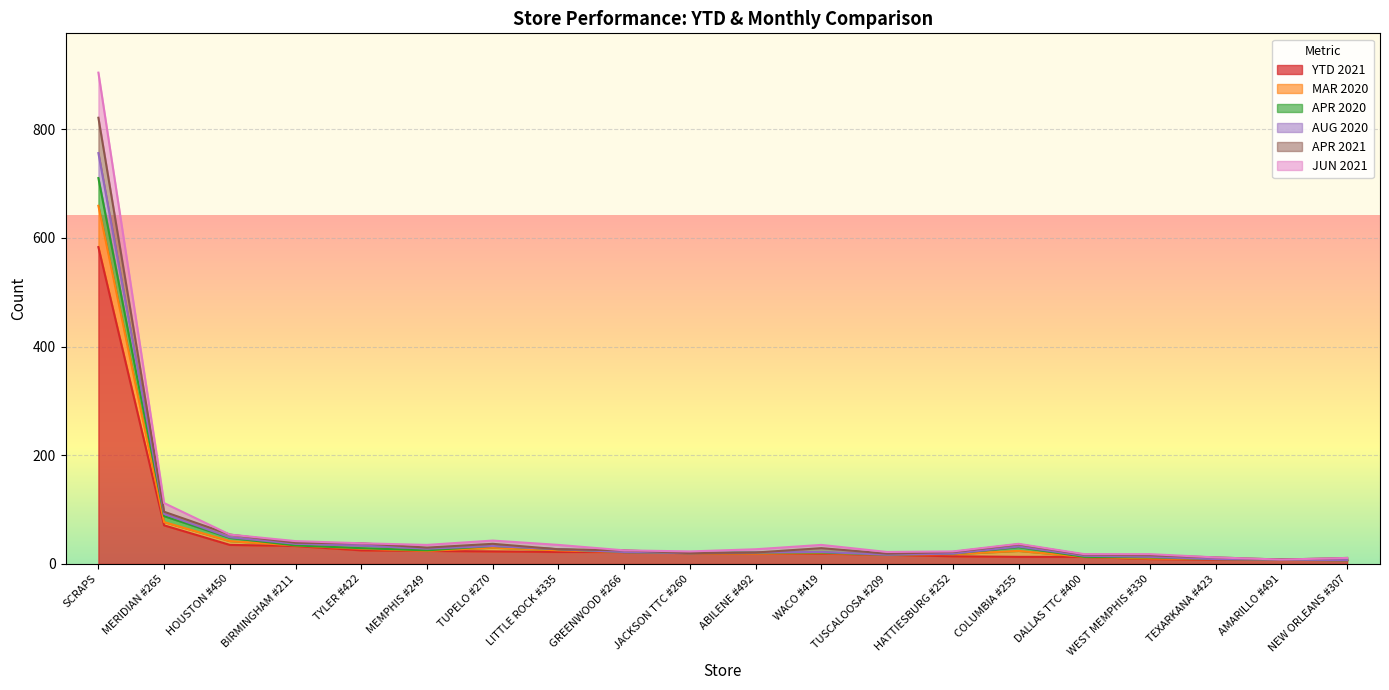

Does the chart display data point markers on the line(s)?

No